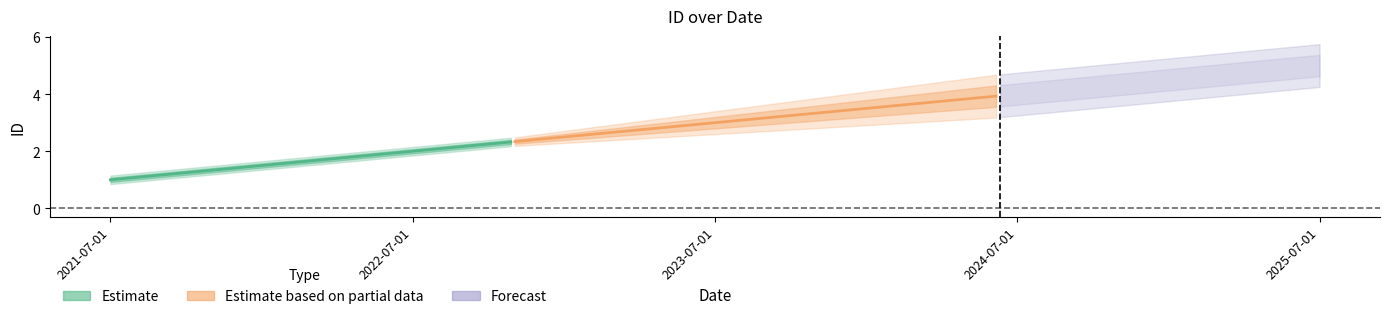

What is the label of the 3rd point from the left?

2023-07-01